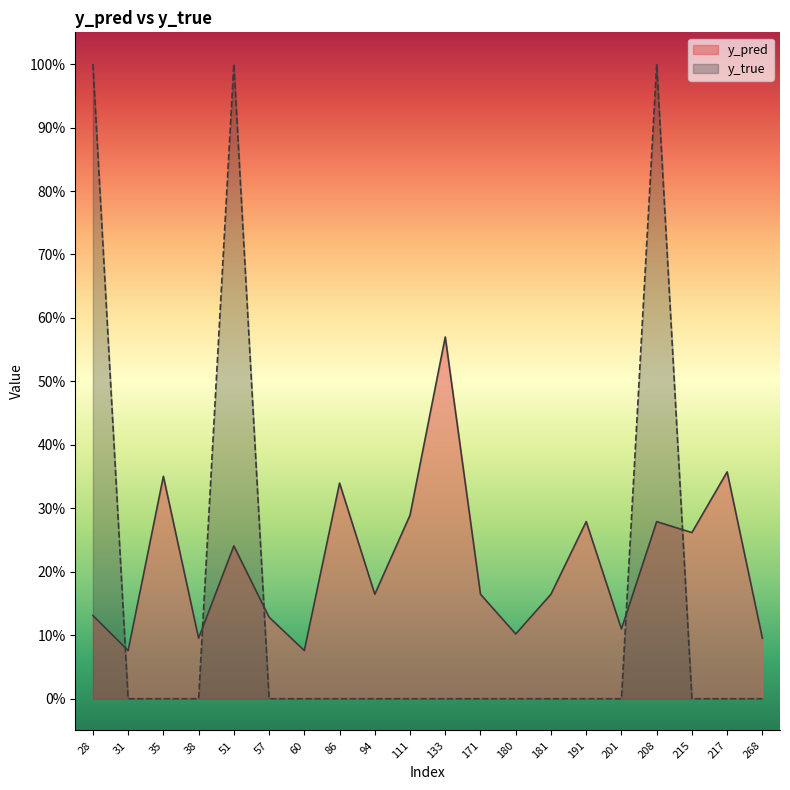

What is the difference between the highest and lowest values at 201?

0.1